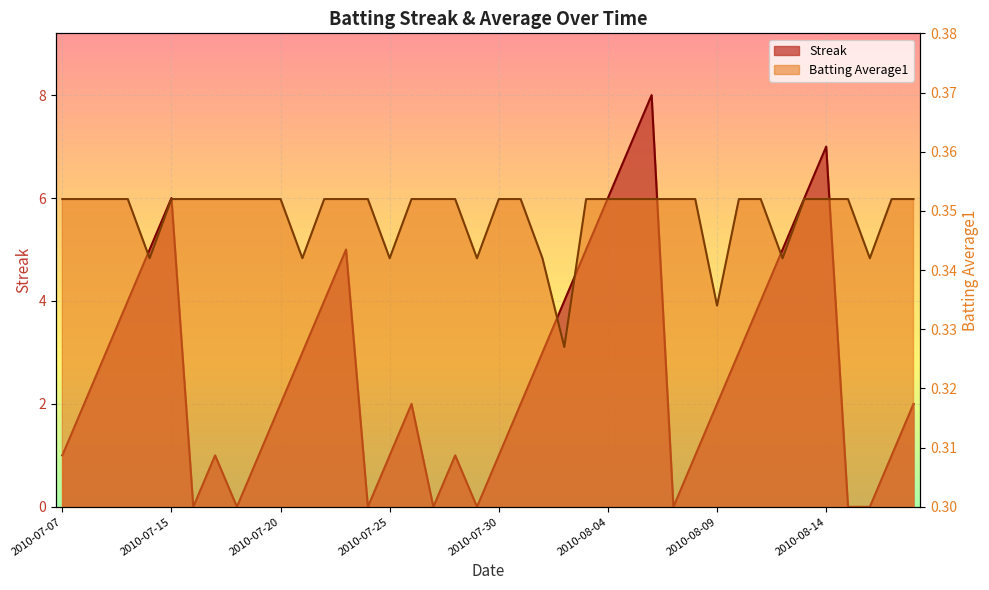

How many Streak values are between 1 and 5?

26